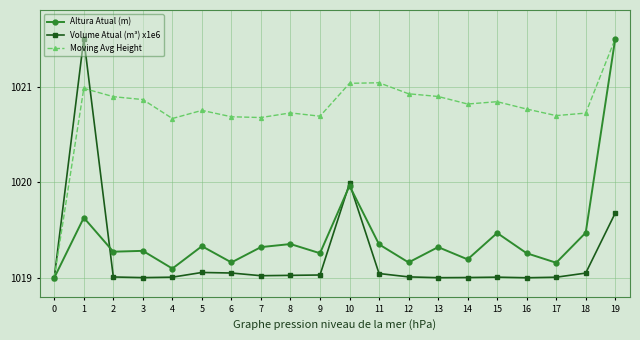

Which series ends up on top after the final intersection of Altura Atual (m) and Volume Atual (m³) x1e6?

Altura Atual (m)